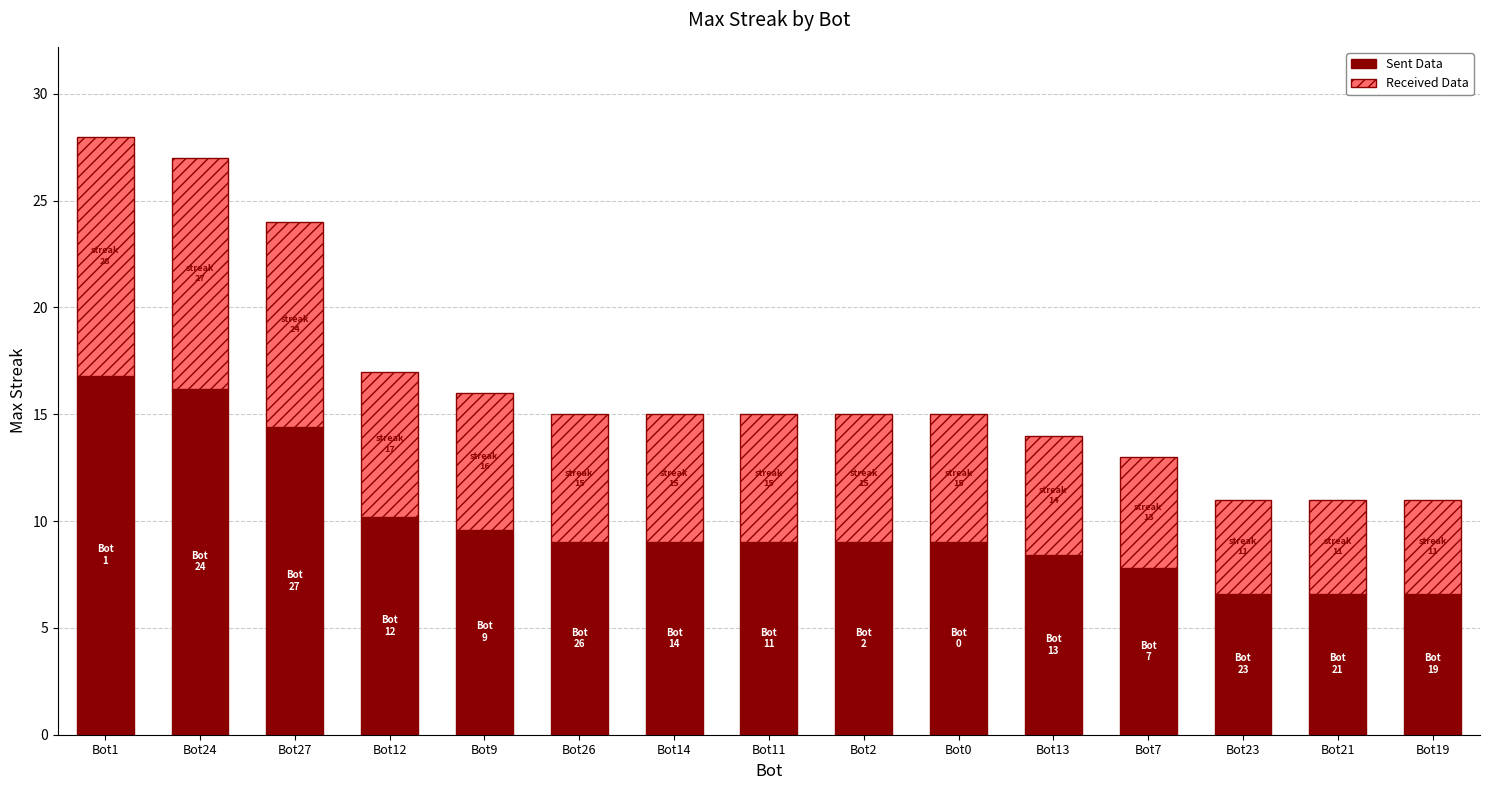

What is the approximate value of Sent Data at Bot11?

9.0